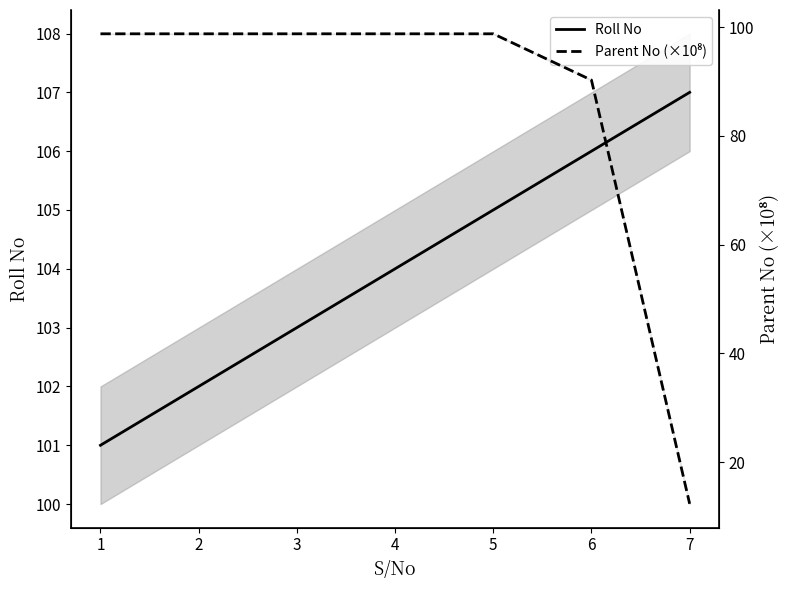

At which label does Roll No reach its peak?

7